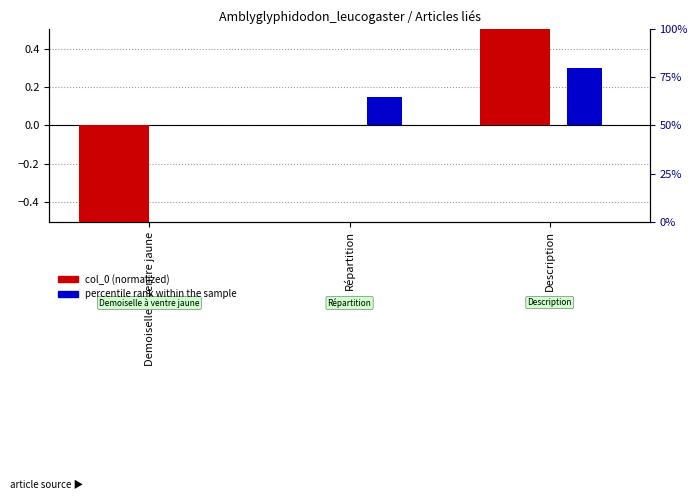

What is the difference between the highest and lowest values at Répartition?

0.1